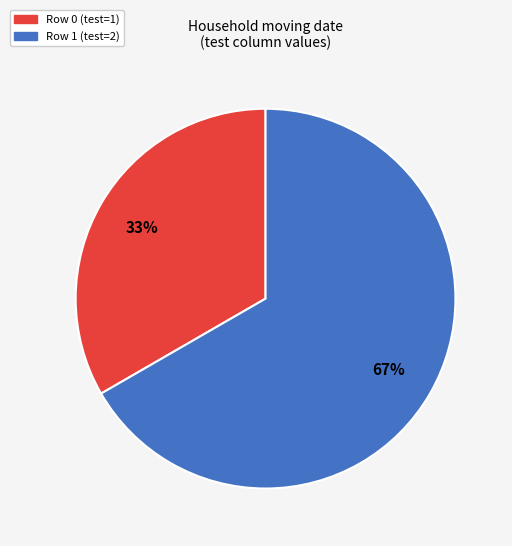

To the nearest percent, what is the average slice percentage?

50%